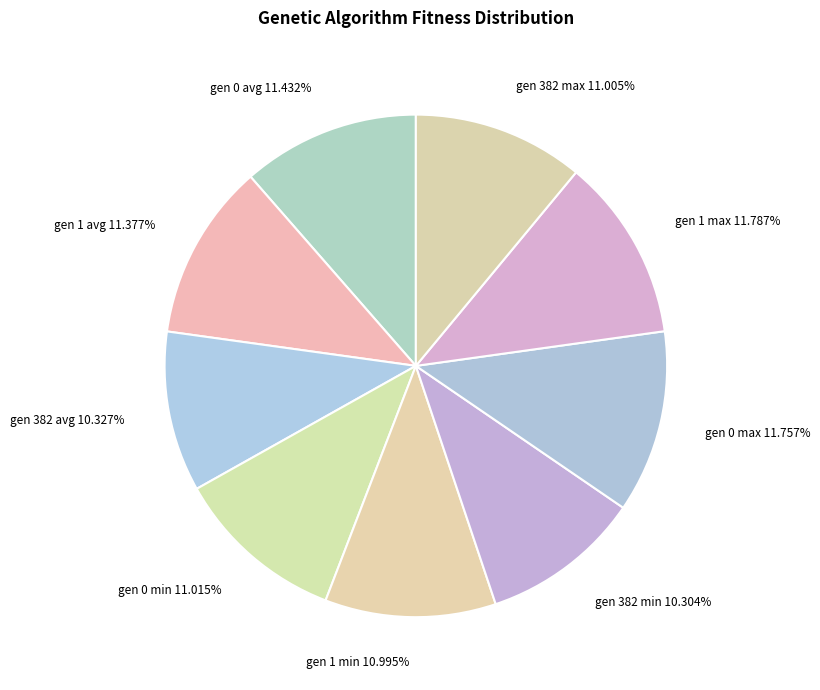

Is there a majority slice in this chart?

No